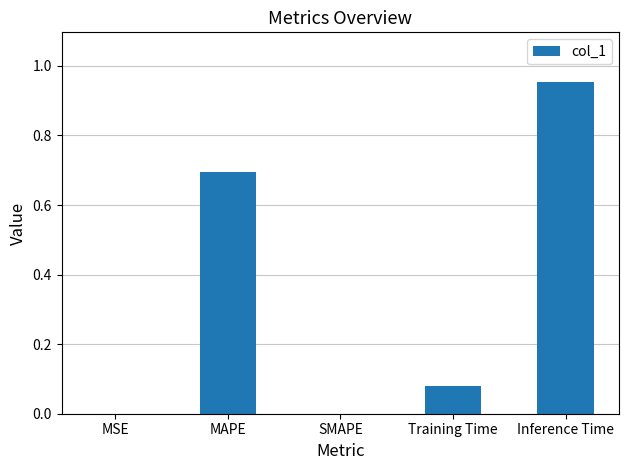

Between MSE and Training Time, which is larger?

Training Time